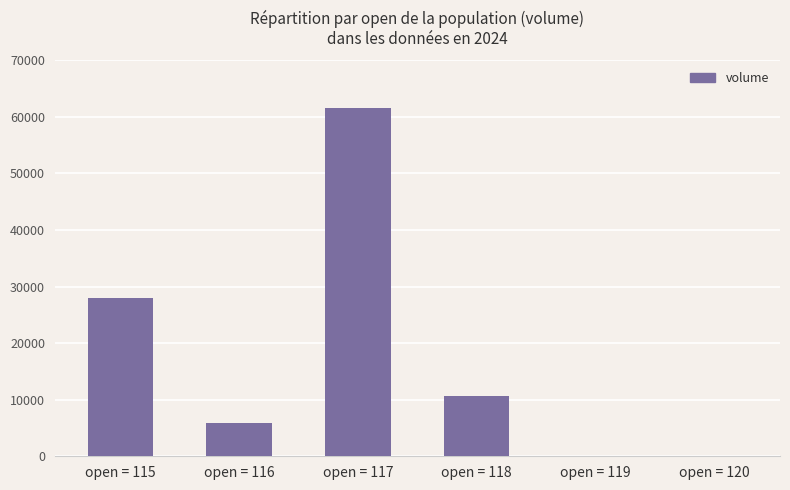

What is the change in value from open = 116 to open = 117?

+55841.1